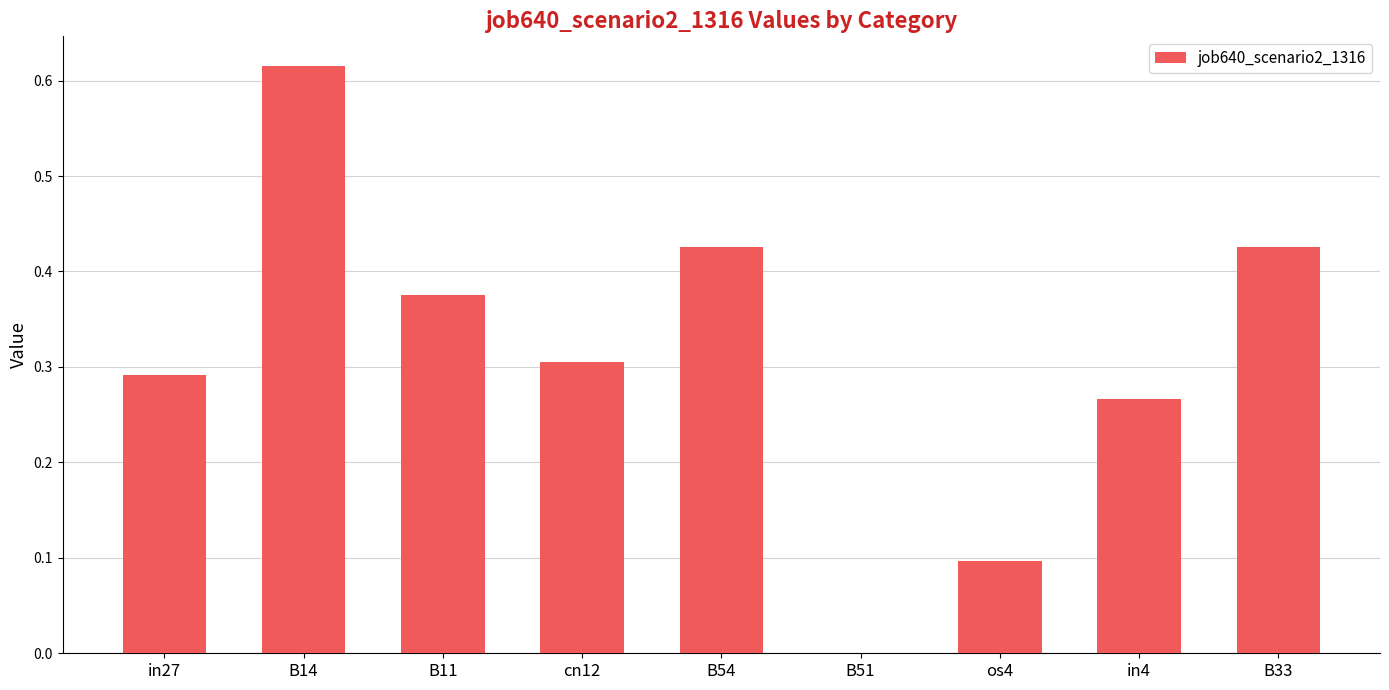

What is the change in value from in27 to B14?

+0.3